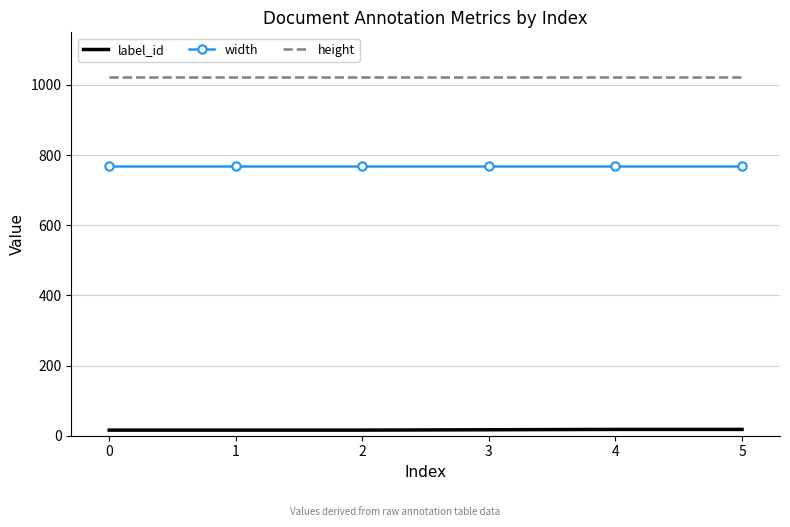

Is the value of height at 0 greater than the value of label_id at 3?

Yes